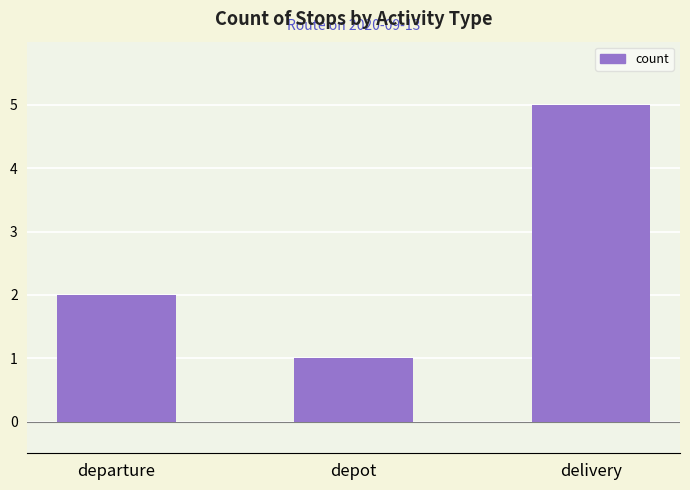

Reading left to right, list all the values displayed in this chart.

2	1	5